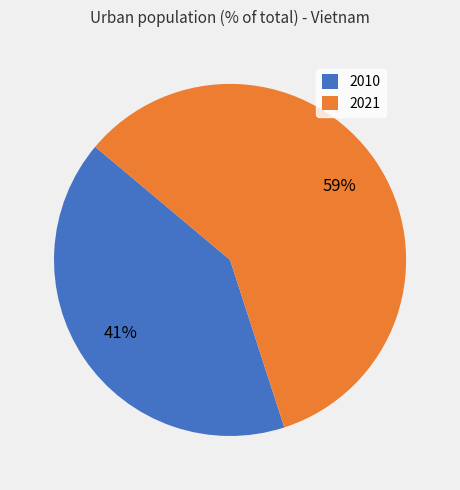

Which slice is the smallest?

2010